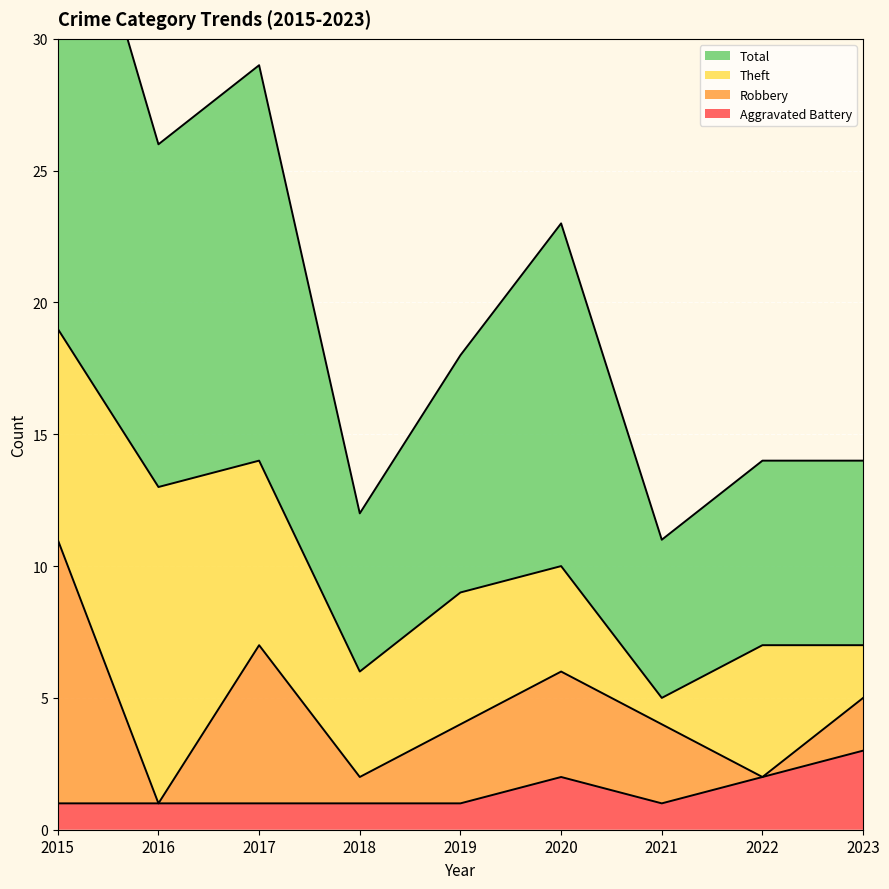

How many data points in Total are above 18?

4